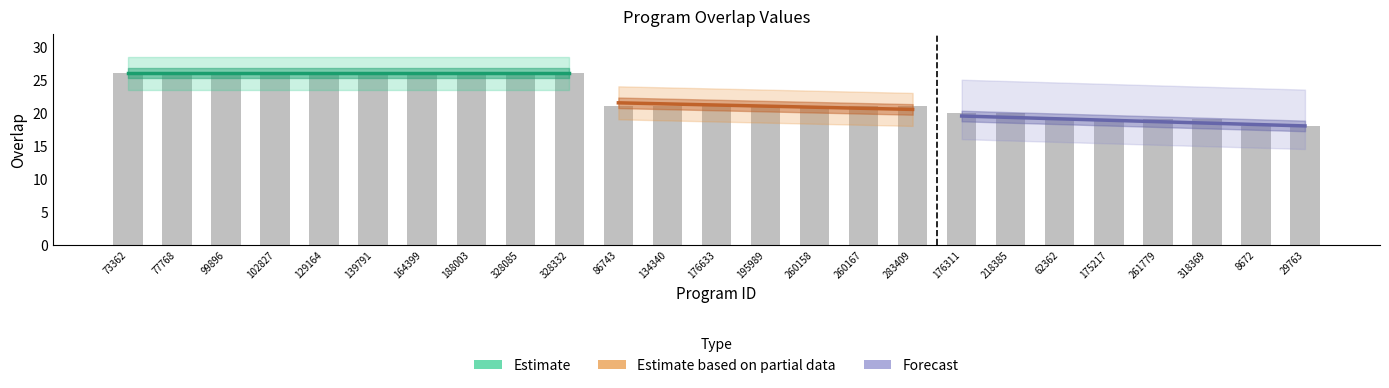

What position from the right is 86743?

15